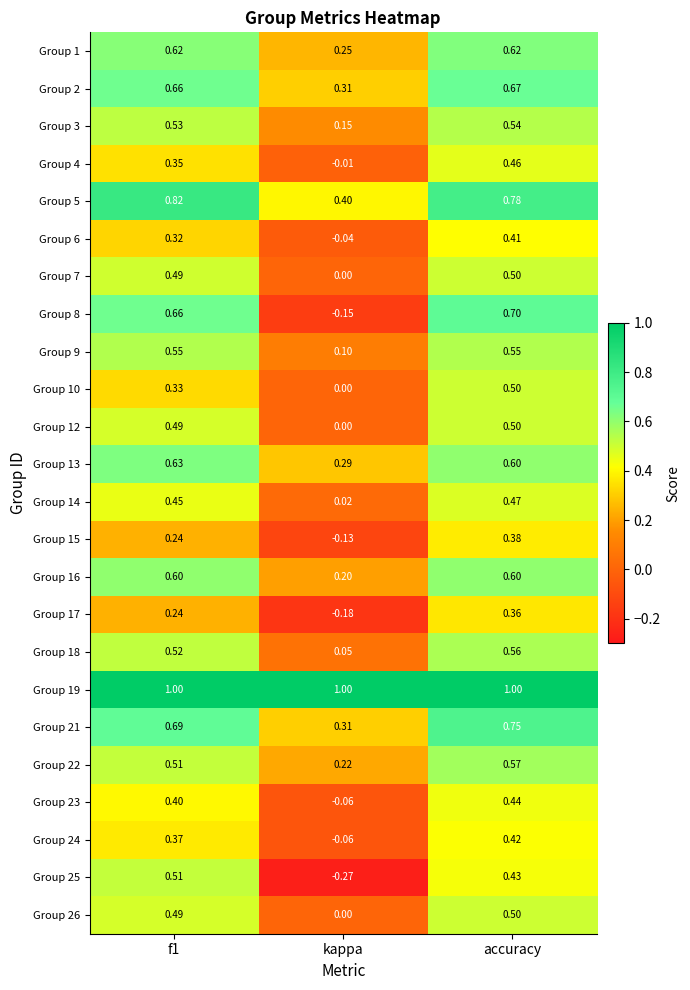

Which category has the lowest value in the Group 23 series?

kappa